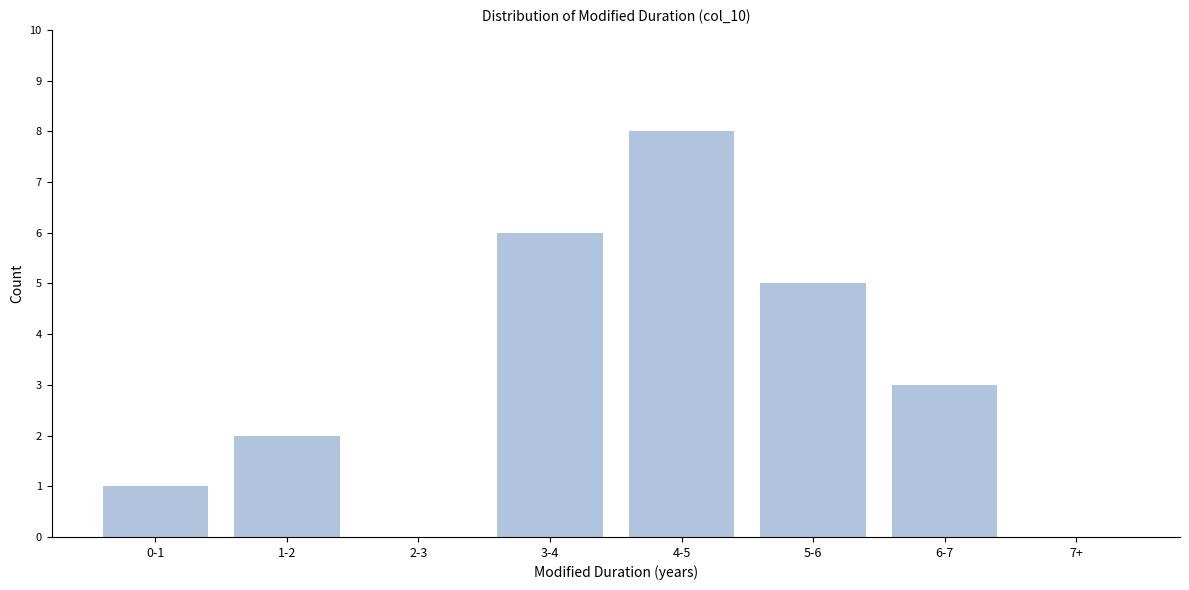

Reading left to right, transcribe all the data shown in this chart.

0-1=1	1-2=2	2-3=0	3-4=6	4-5=8	5-6=5	6-7=3	7+=0